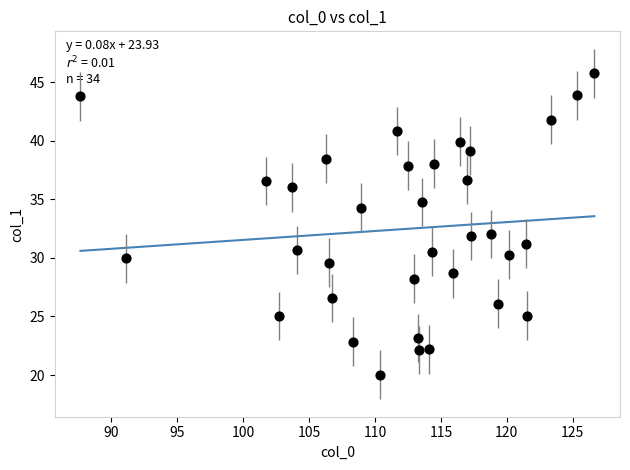

What is the range of X values (max minus min)?

38.9